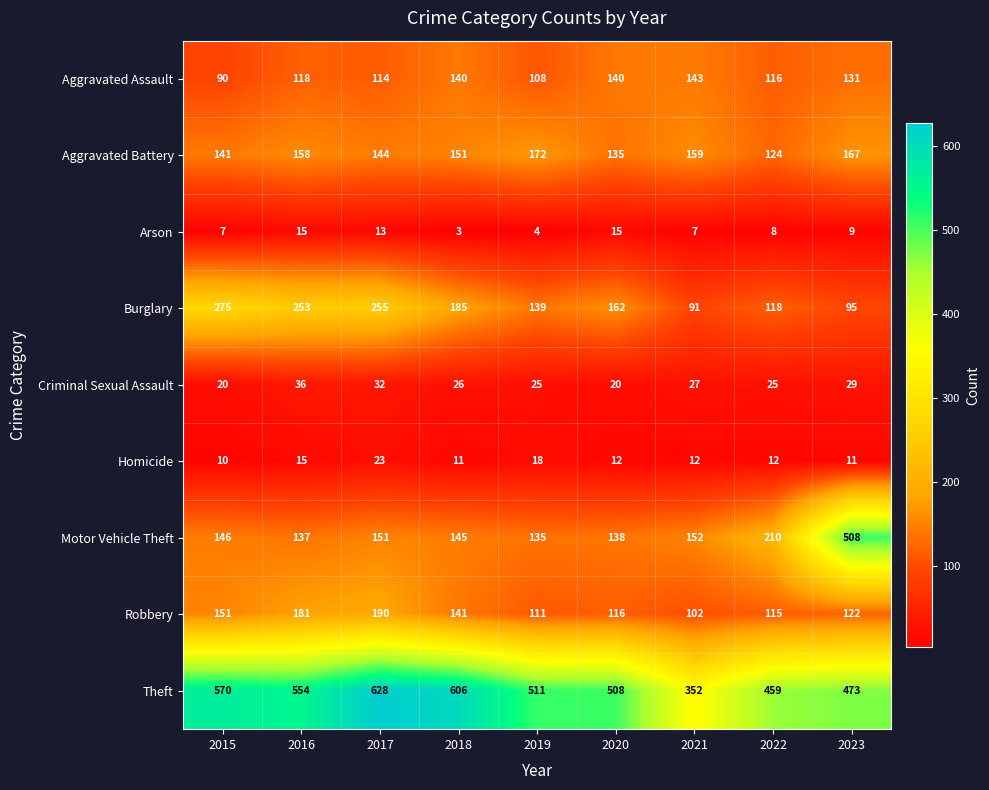

Which series has the largest total across all categories?

Theft